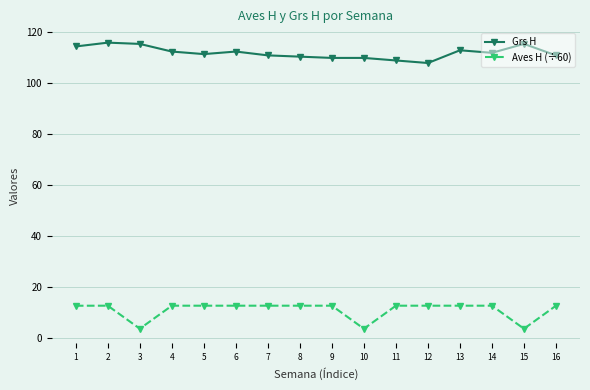

Rank the series by their average value, from lowest to highest.

Aves H (÷60), Grs H